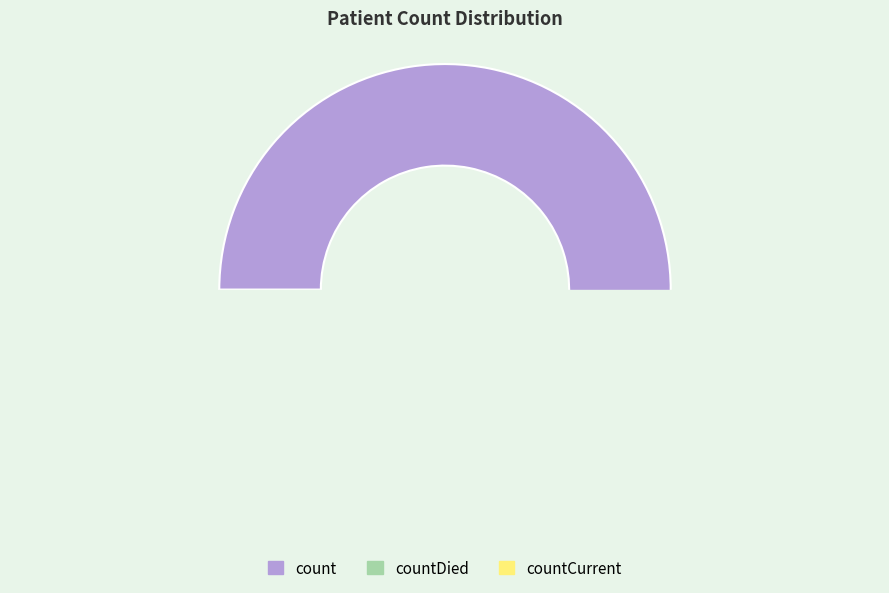

What is the ratio of the value at count to the value at countCurrent?

23.6